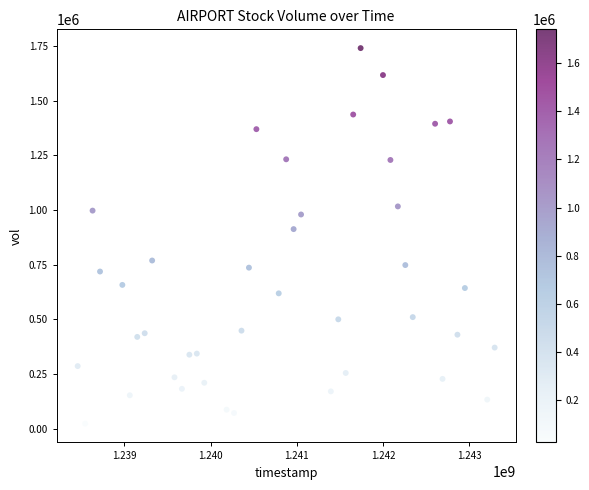

What is the range of Y values (max minus min)?

1718999